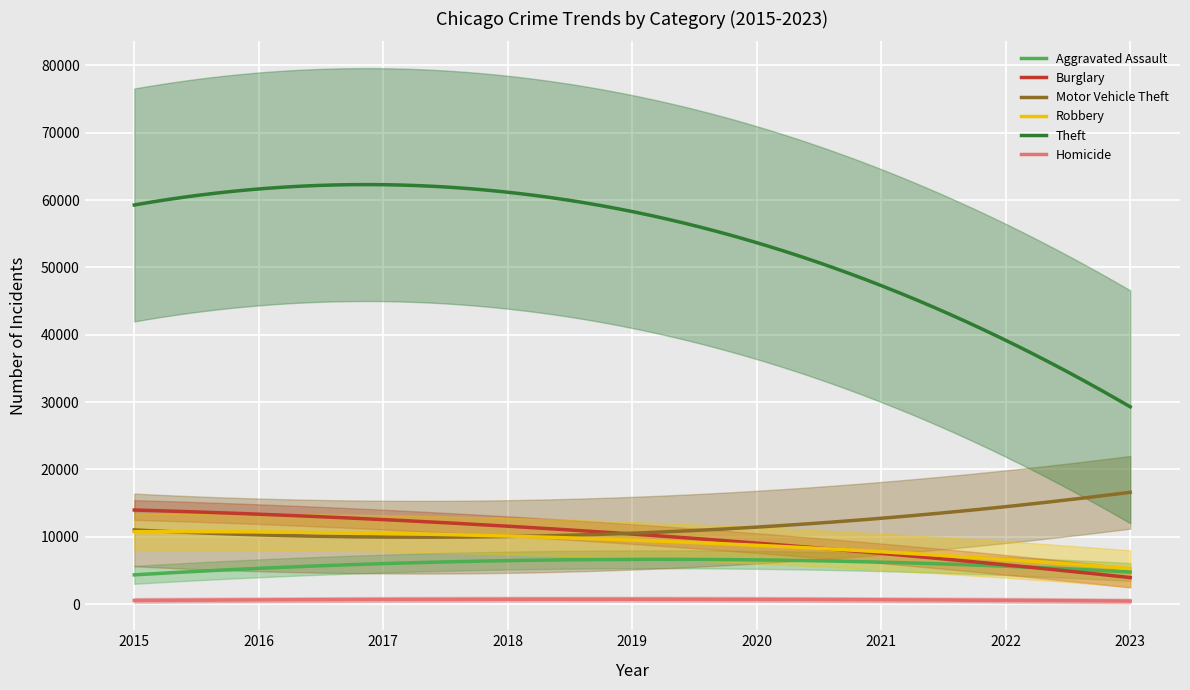

The Homicide series shows 1333 at 2021. True or false?

False